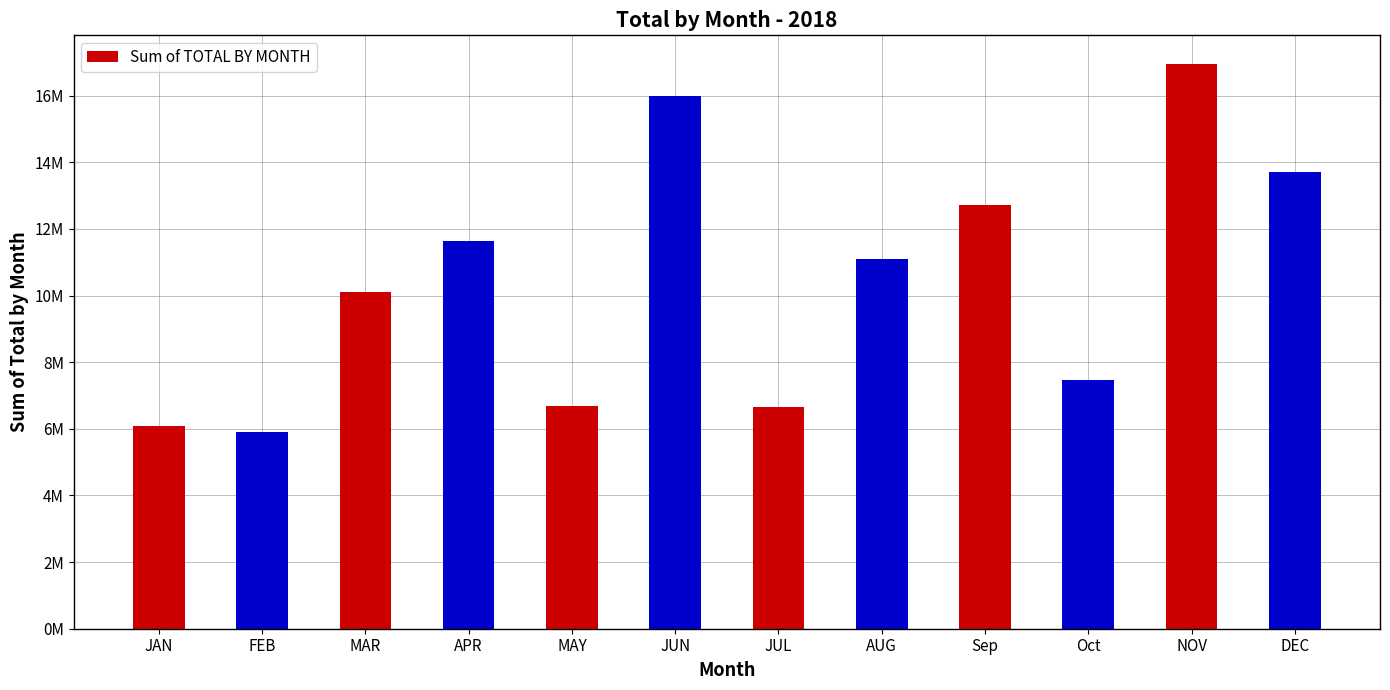

Between FEB and JAN, which is larger?

JAN